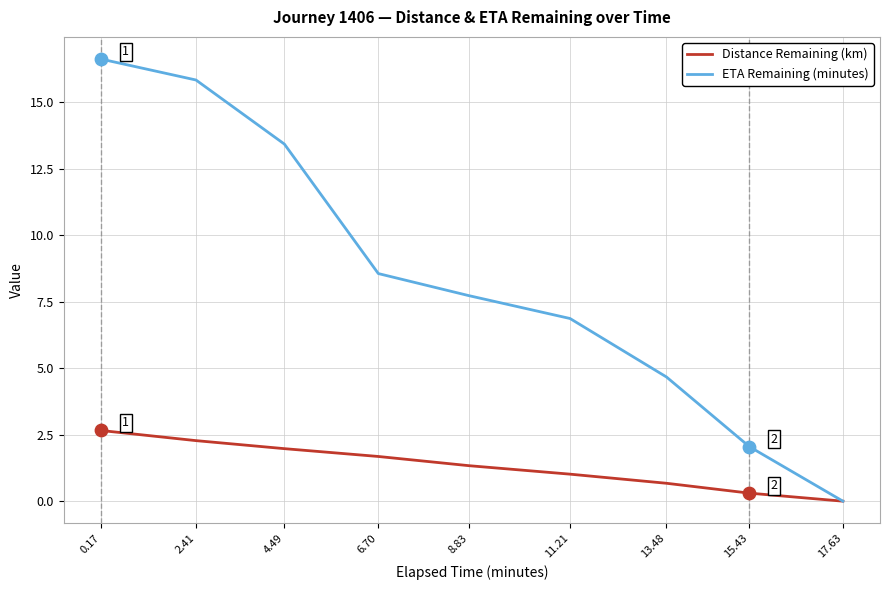

Which series has the largest total across all categories?

ETA Remaining (minutes)